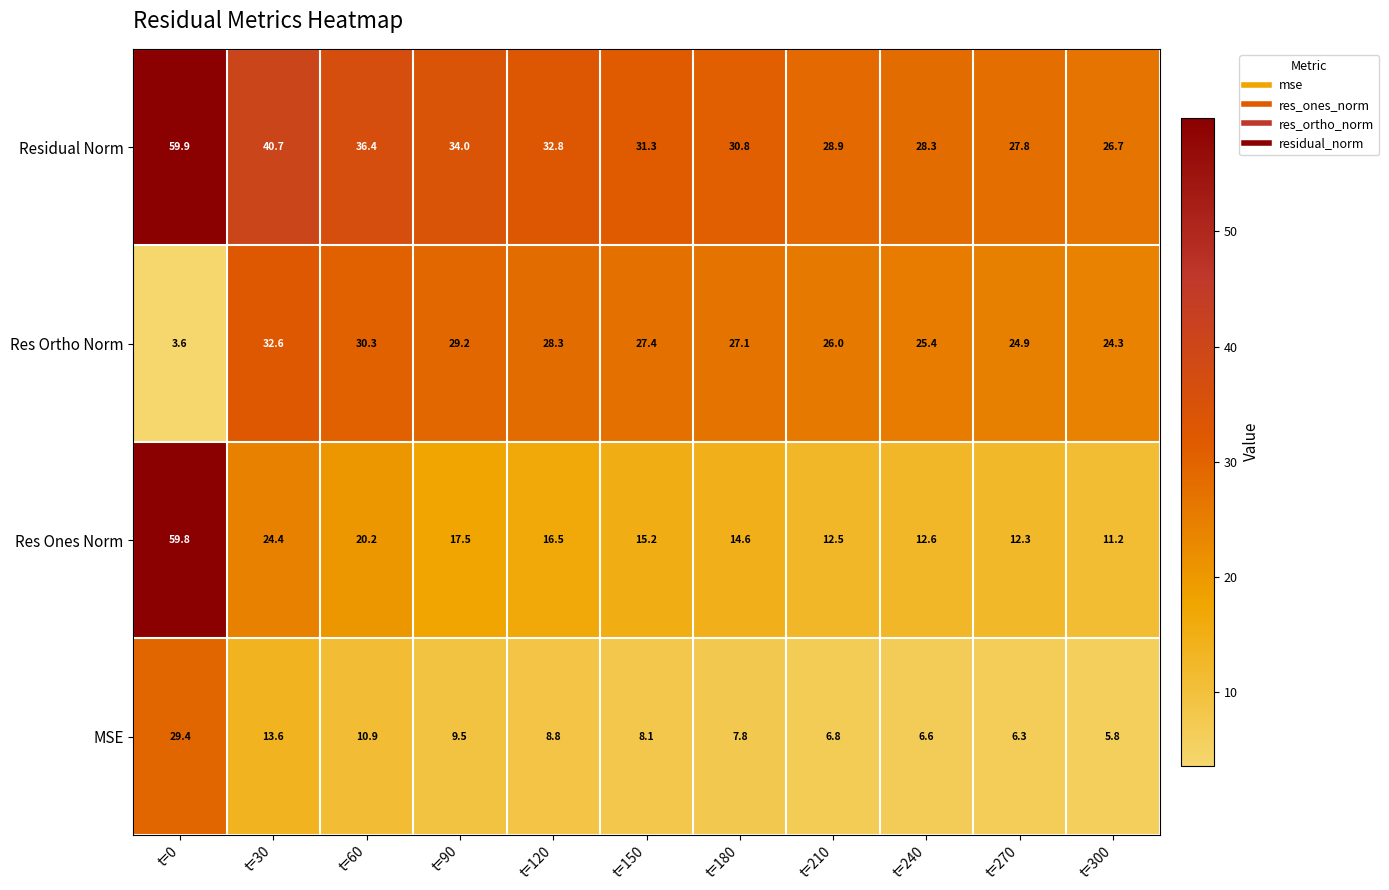

List the series in order of their overall mean, highest first.

Residual Norm, Res Ortho Norm, Res Ones Norm, MSE